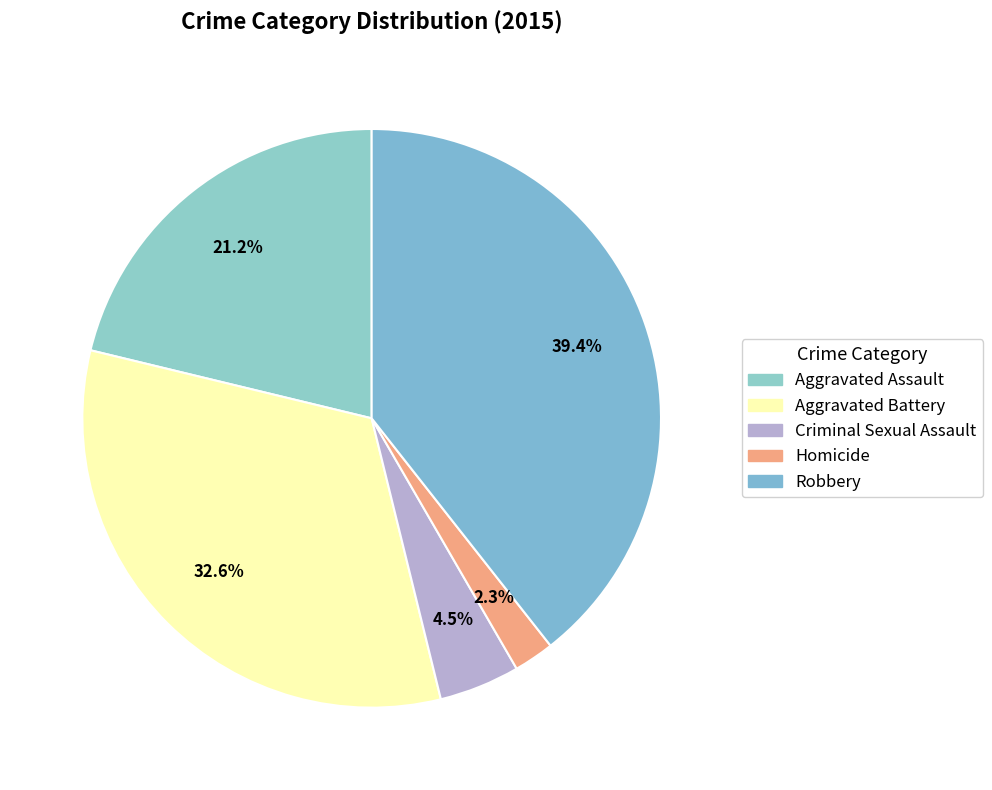

Rank the categories by value from lowest to highest.

Homicide, Criminal Sexual Assault, Aggravated Assault, Aggravated Battery, Robbery